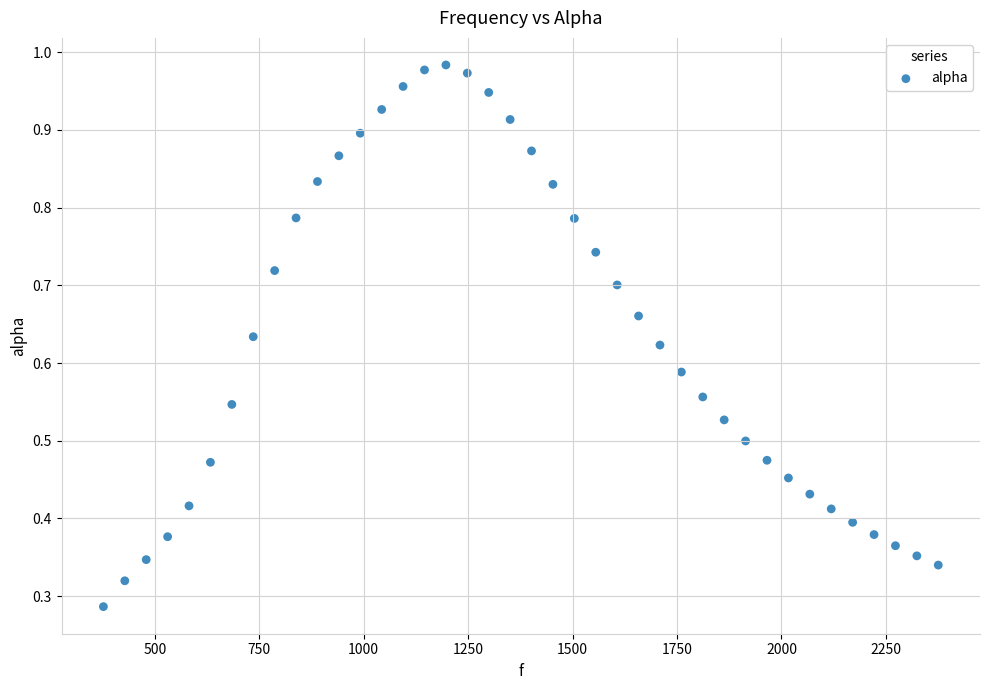

What is the range of X values (max minus min)?

1998.3